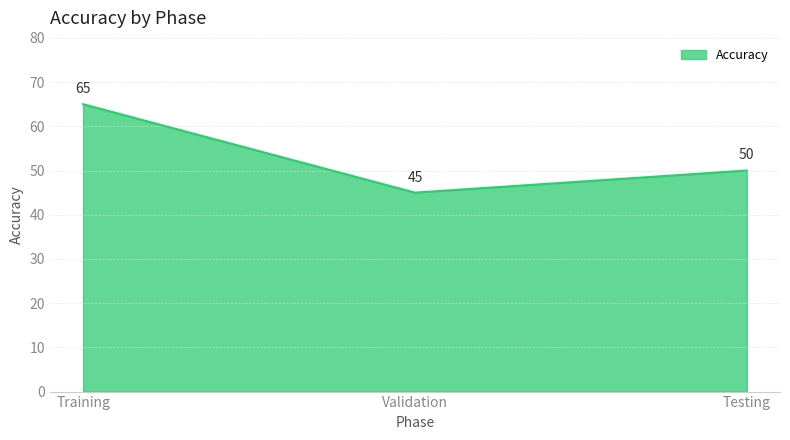

Which has a higher value, Training or Testing?

Training